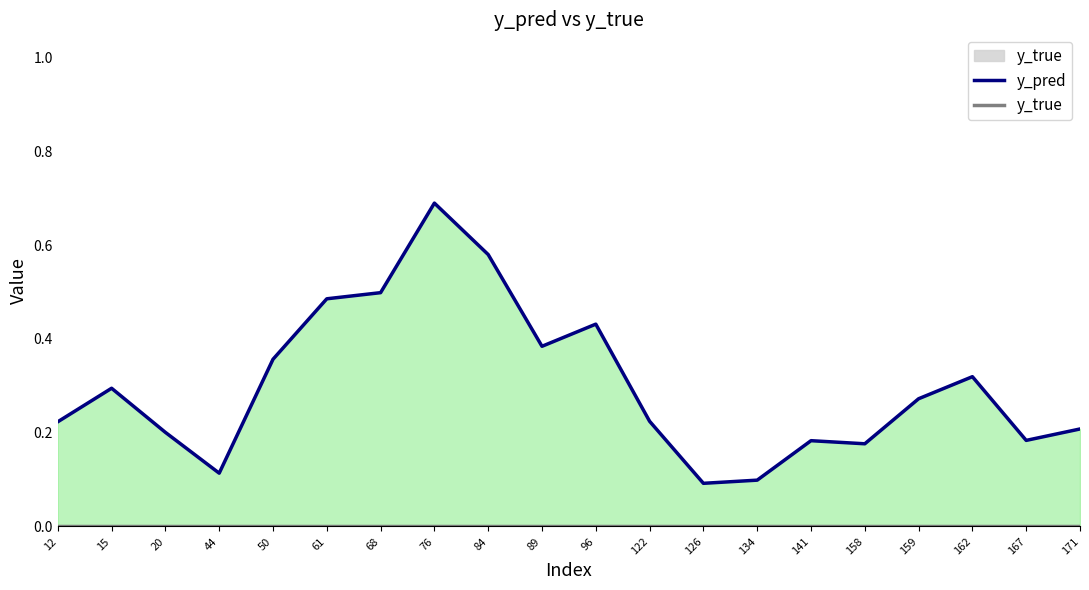

List the series in order of their overall mean, highest first.

y_pred, y_true